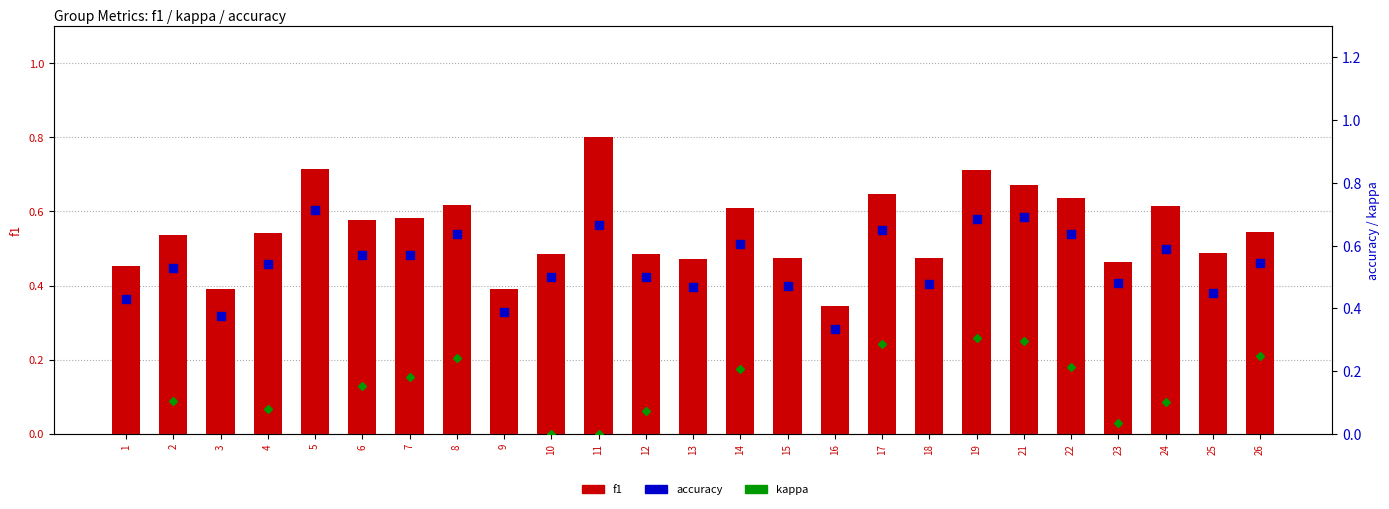

What is the total value across all series at 9?

0.6